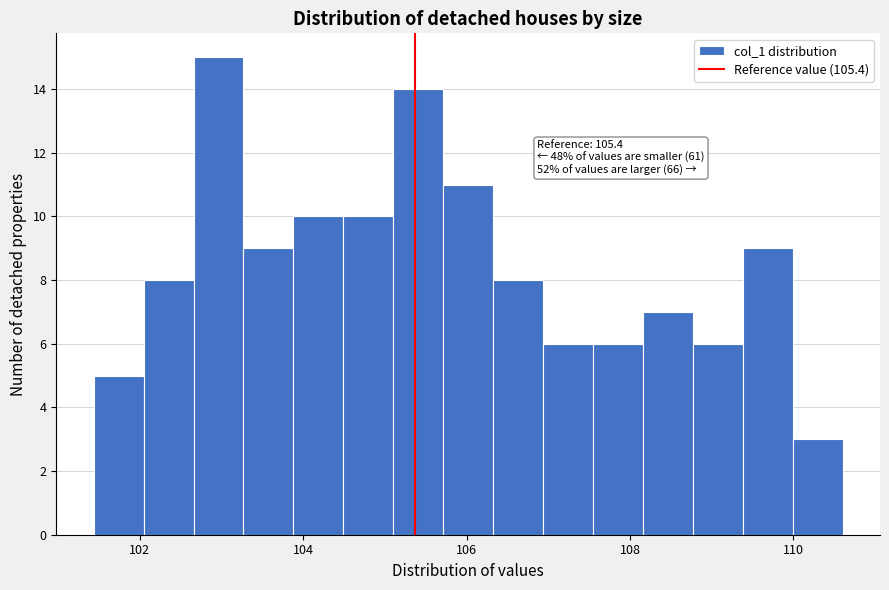

Read against the x-axis, roughly where is the centre of the tallest bar?

103.0